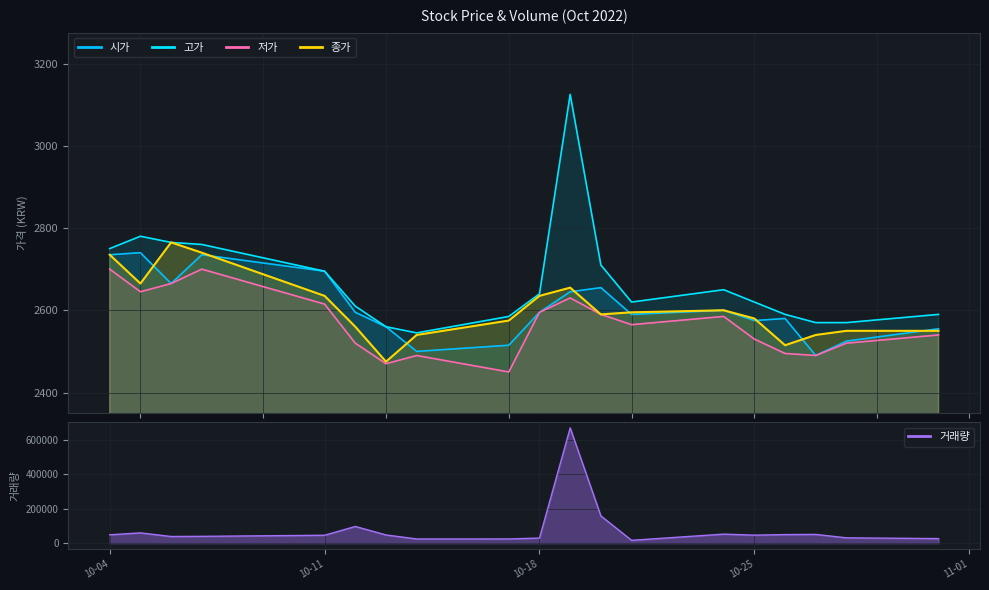

Read the 고가 value at 2022-10-05.

2780